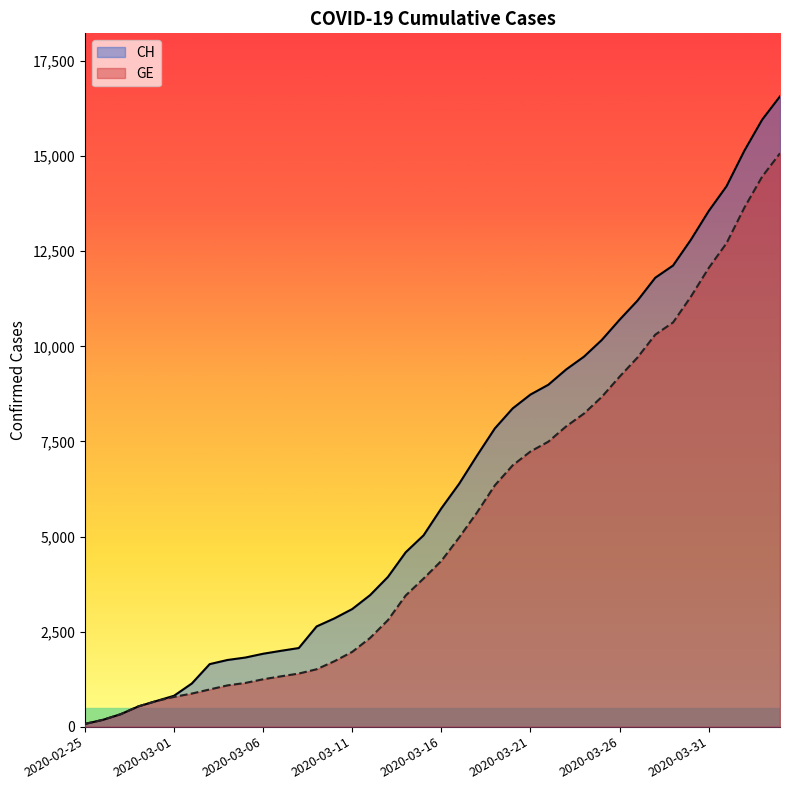

How many lines are shown in the chart?

2